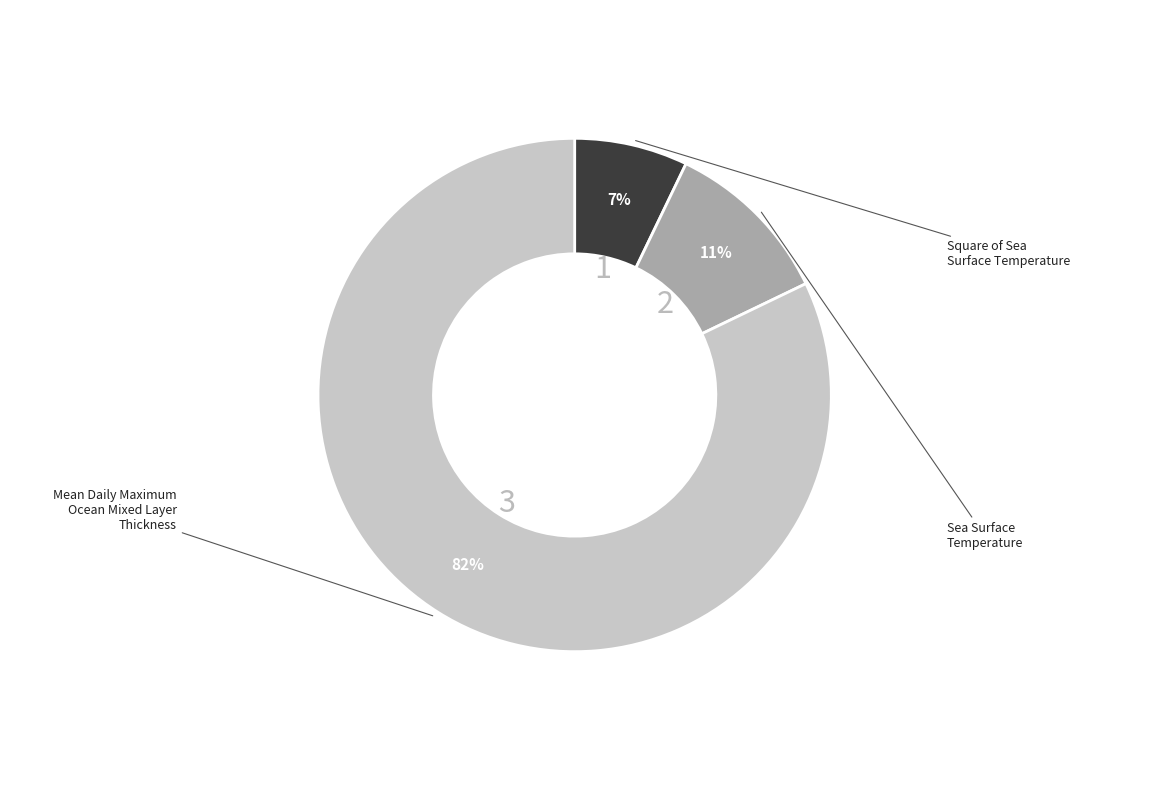

Is there any slice that represents more than half of the pie?

Yes